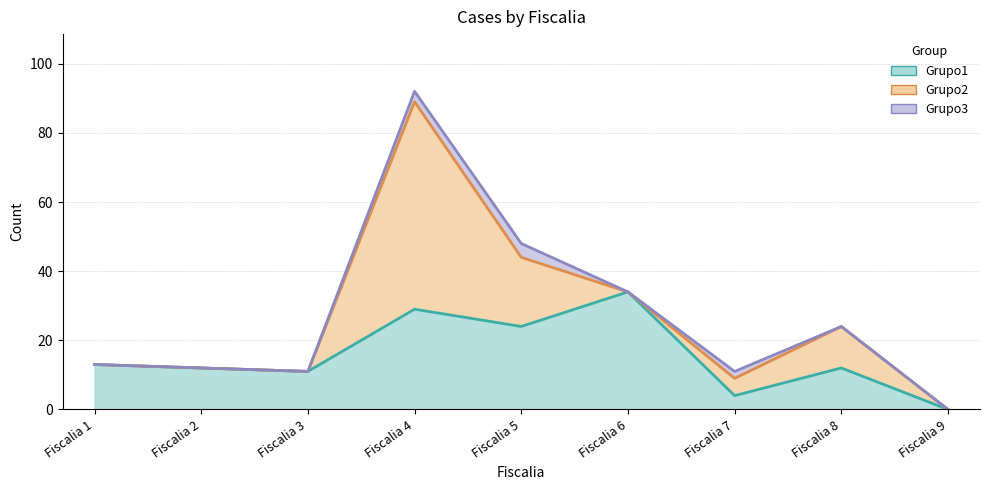

How many lines are shown in the chart?

3